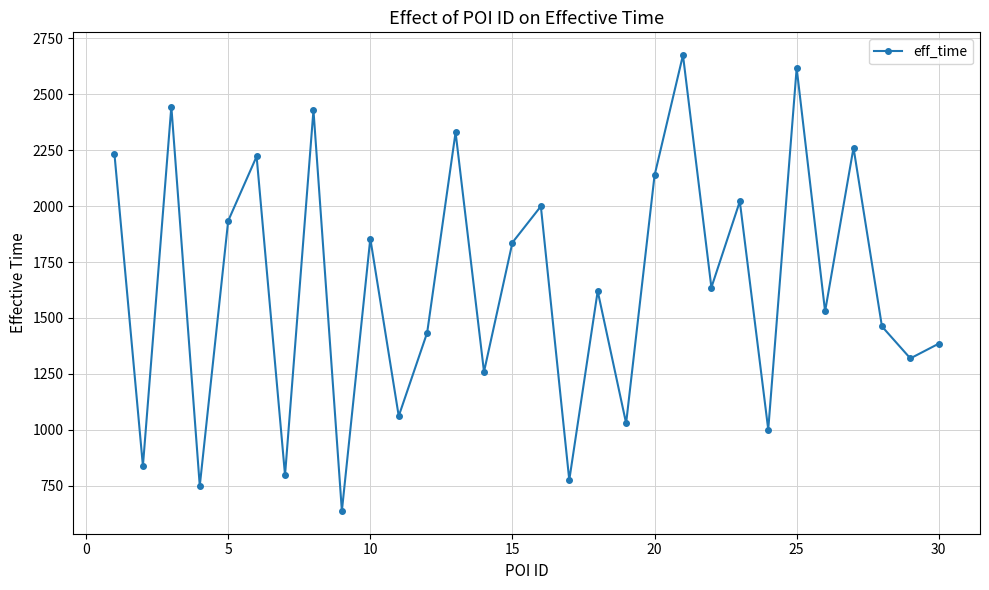

How many interior local peaks (higher than both neighbors) does the data have?

11